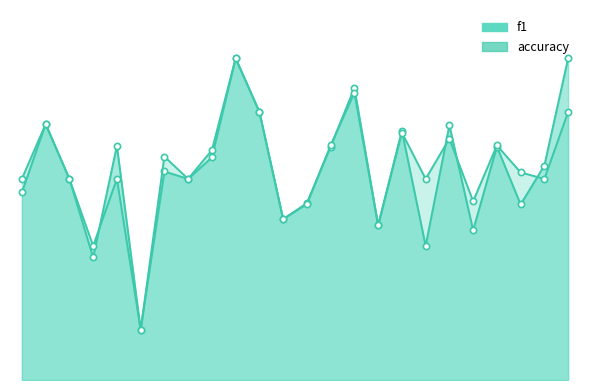

What is the minimum value shown in the chart?

0.1